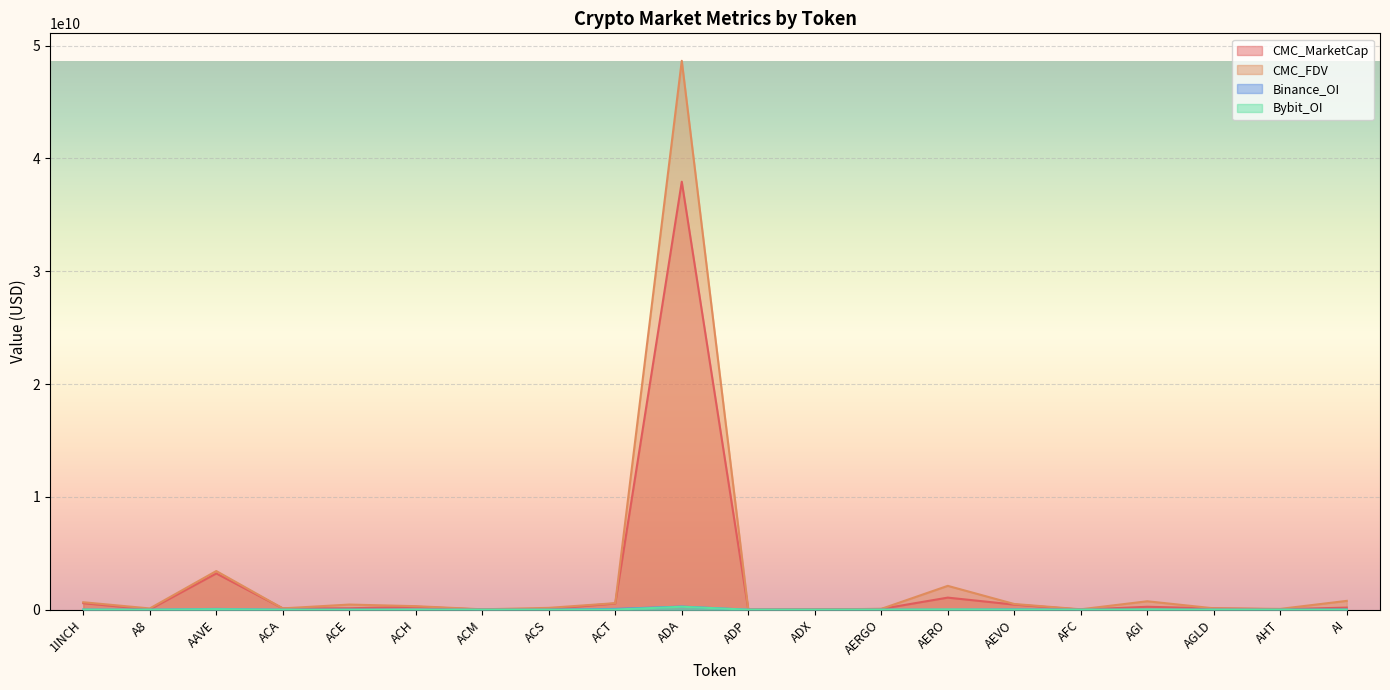

Rank the series by their maximum value, from highest to lowest.

CMC_FDV, CMC_MarketCap, Binance_OI, Bybit_OI